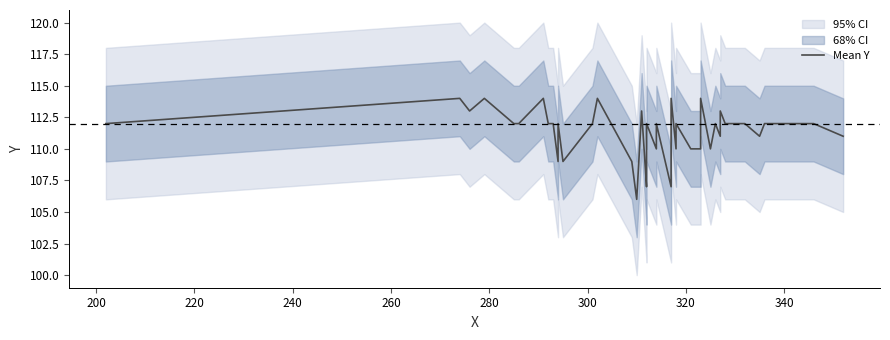

Reading right to left, transcribe all the data shown in this chart.

111	112	112	111	112	112	113	111	112	110	114	110	110	112	110	114	107	112	111	110	112	108	107	113	106	109	114	112	109	112	109	112	112	114	112	112	114	113	114	112